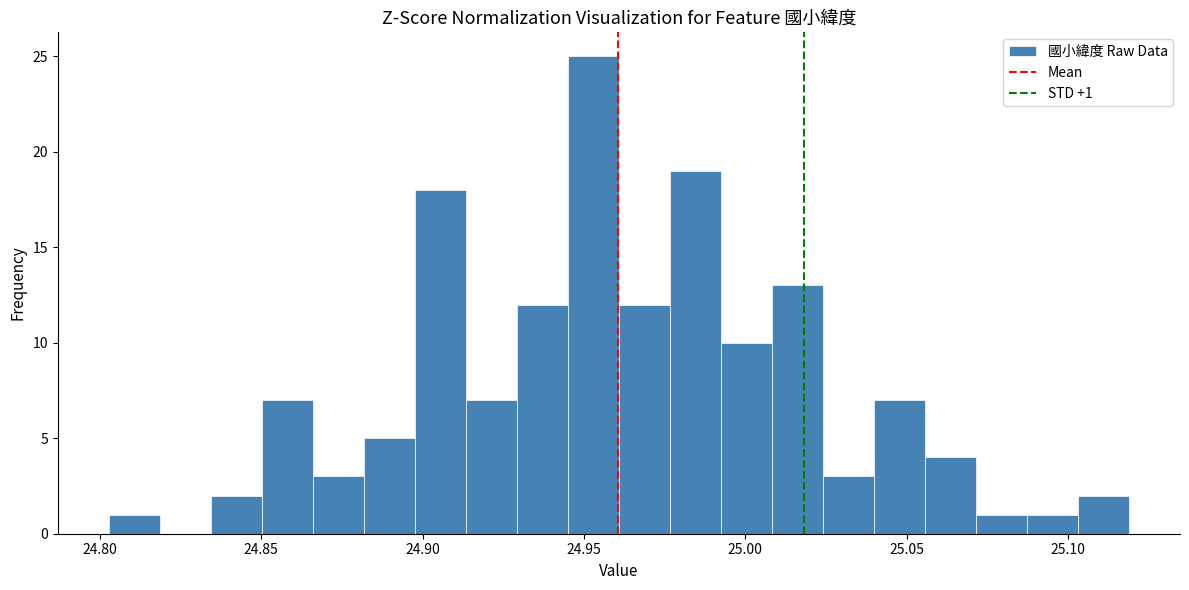

Around what value on the x-axis is the tallest bar? Give the approximate position of its centre, as read against the axis.

24.955